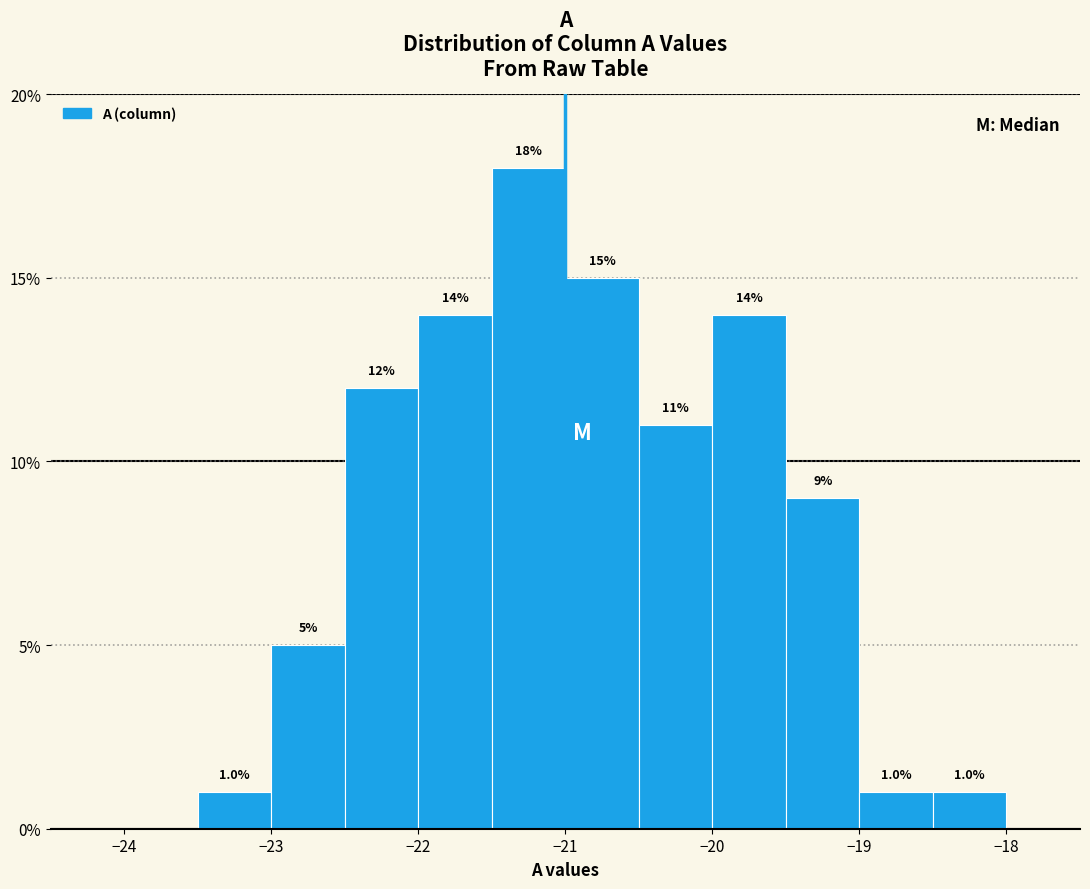

Over which range of the x-axis is the bar tallest?

-21.5 to -21.0